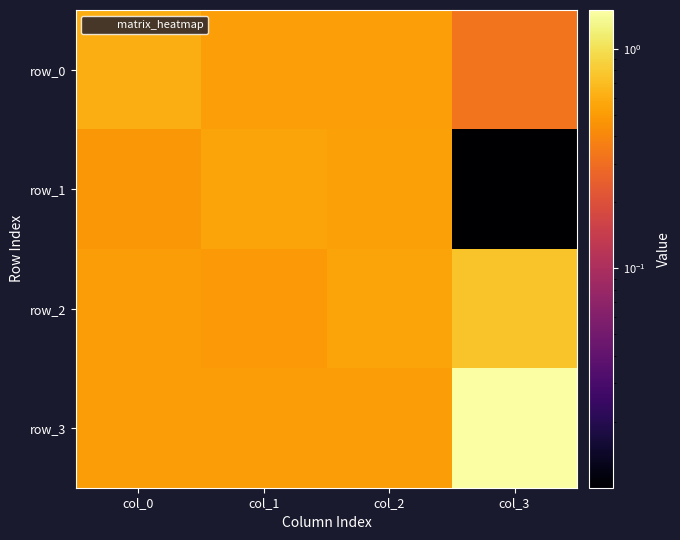

Which category has the highest value in the row_1 series?

col_1